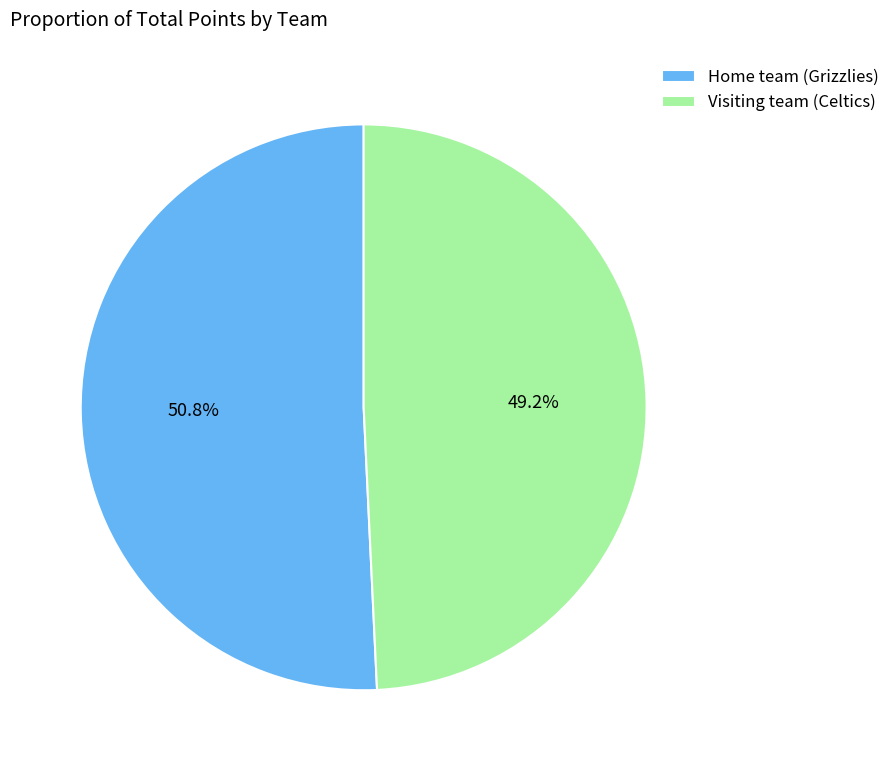

To the nearest percent, what is the difference between the largest and smallest slice percentages?

2%